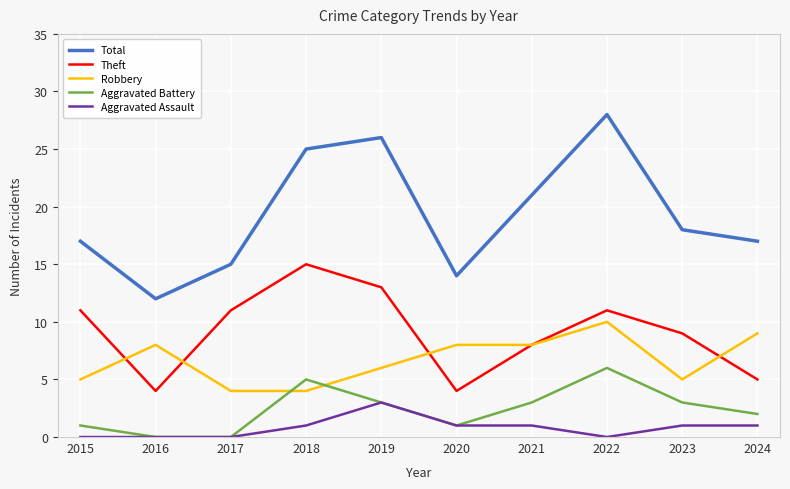

Is it true that Aggravated Assault equals 0 at 2016?

True